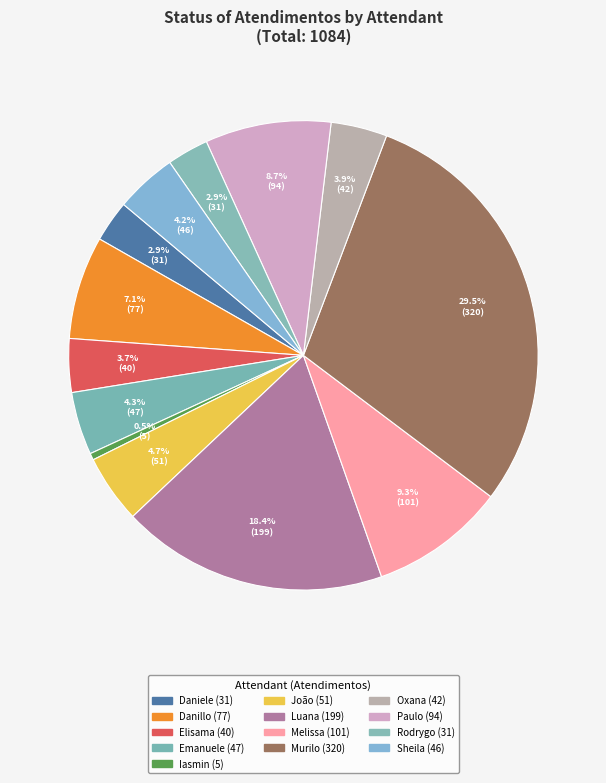

How many segments does this pie chart have?

13